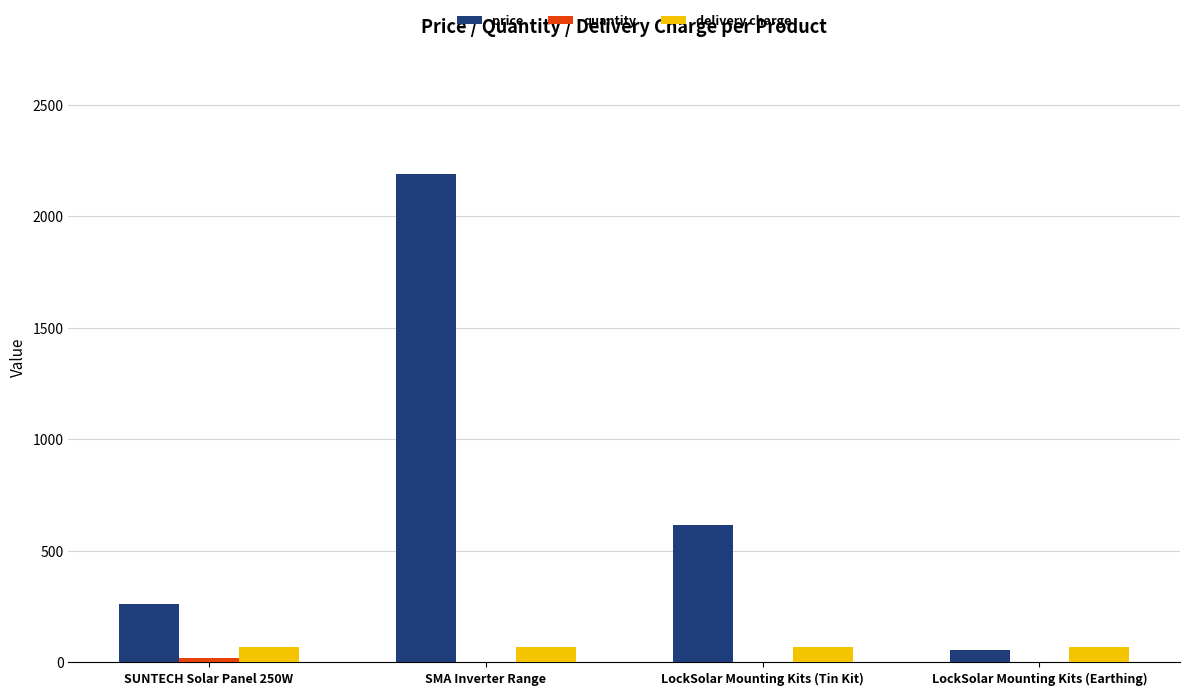

At which category is the sum across all series the highest?

SMA Inverter Range